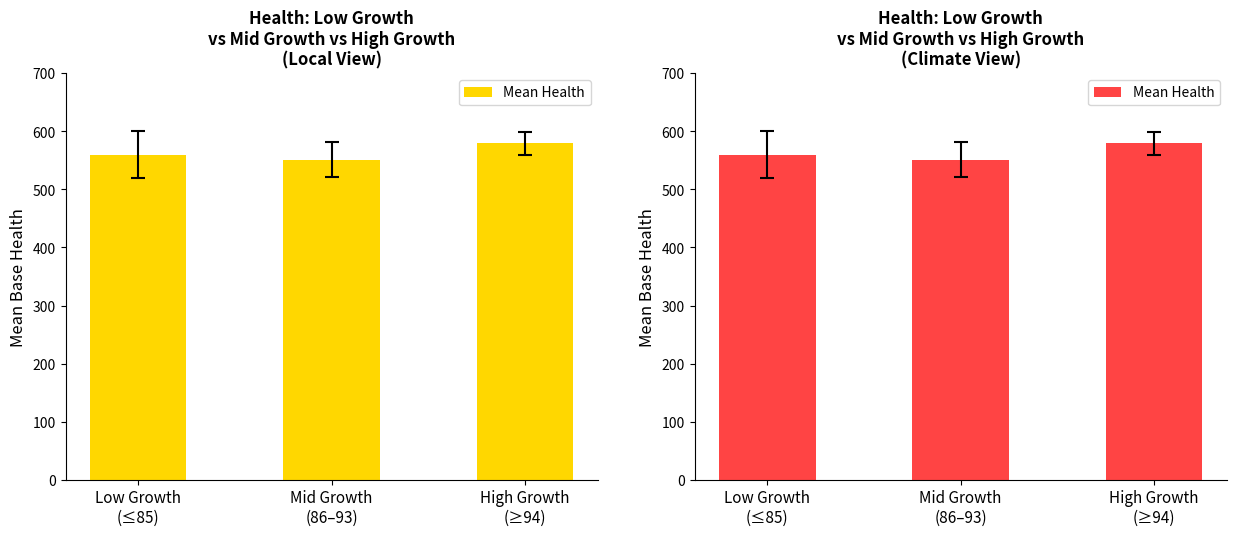

What is the average value?

563.5